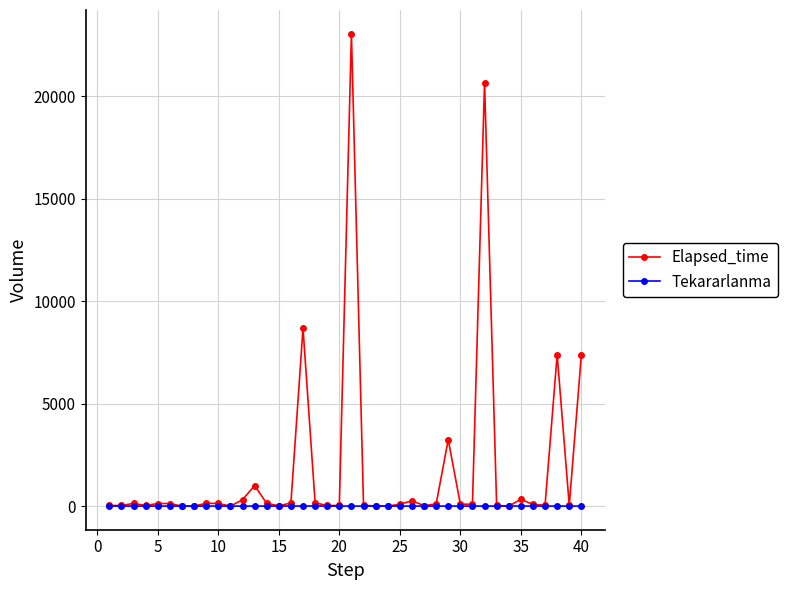

List the series in order of their peak value, highest first.

Elapsed_time, Tekararlanma